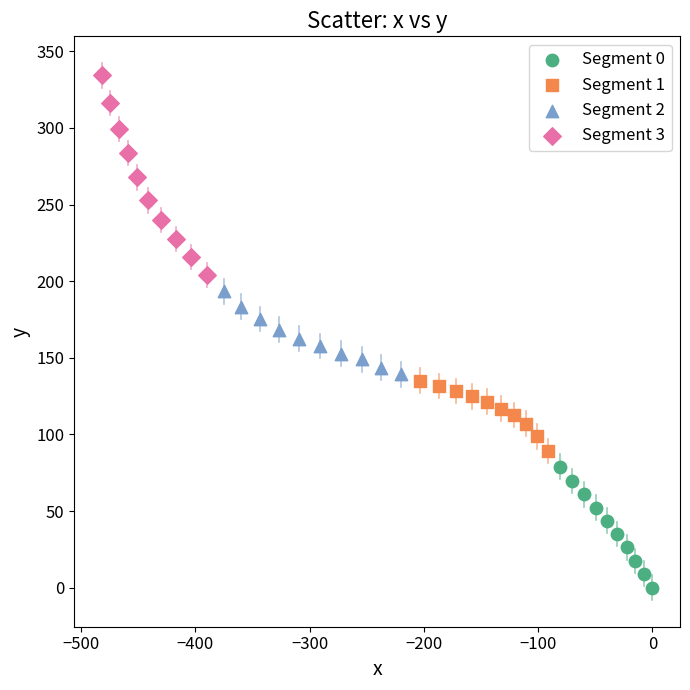

Which series reaches the minimum Y coordinate?

Segment 0